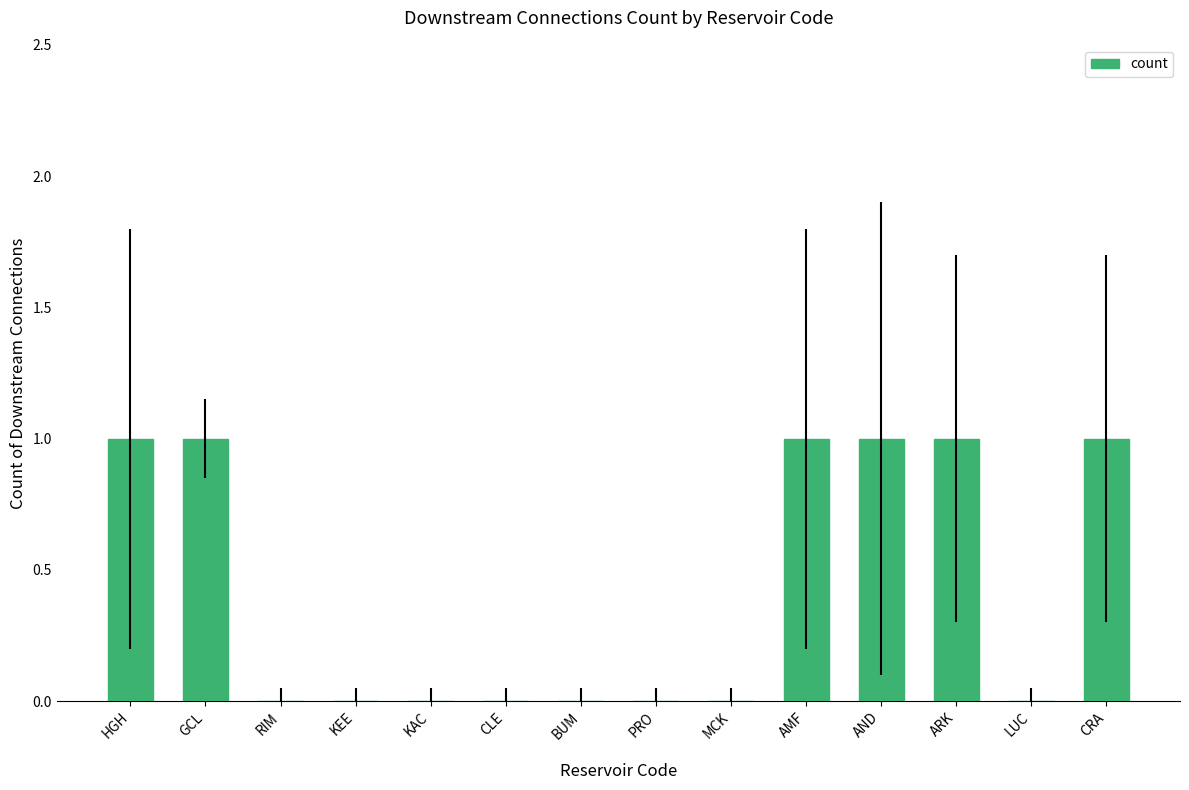

What is the sum of all values?

6